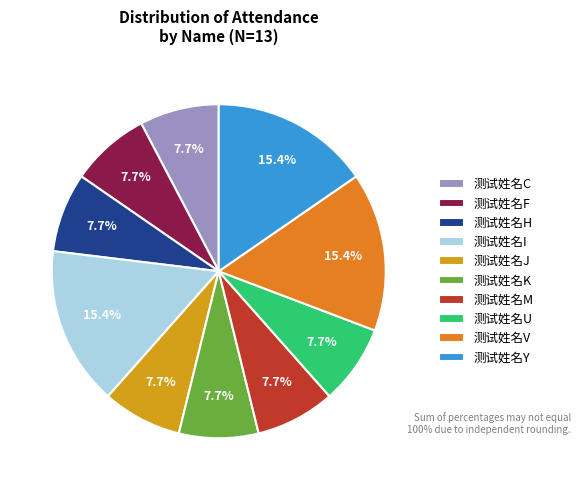

True or false: 测试姓名M accounts for 8% of the total.

True